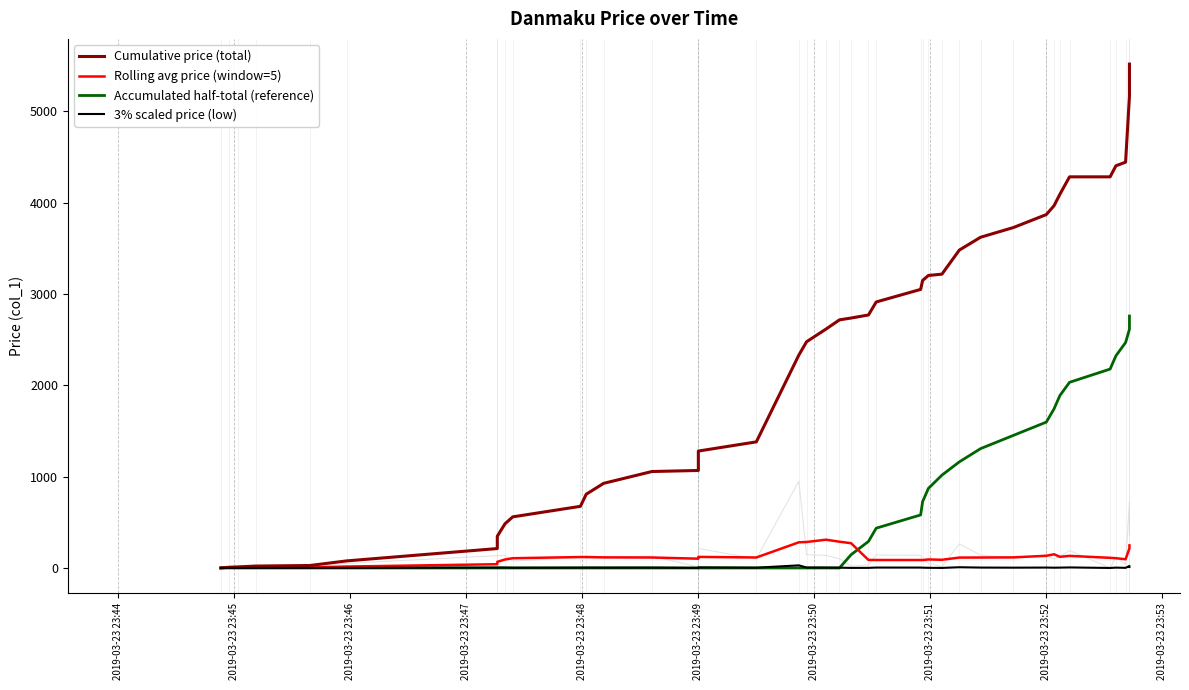

The value of Rolling avg price (window=5) at 2019-03-23 23:45 is 1.6. True or false?

False